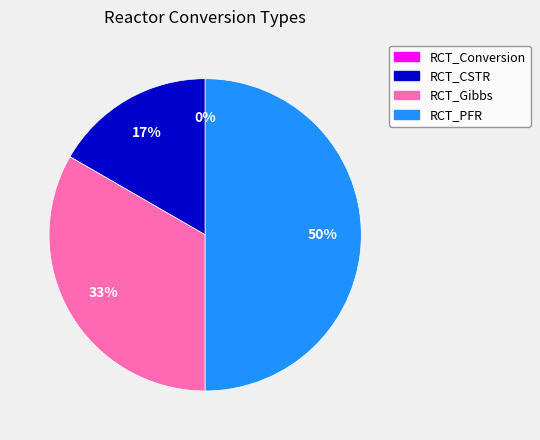

Do RCT_Gibbs and RCT_CSTR together represent more than half of the pie?

No